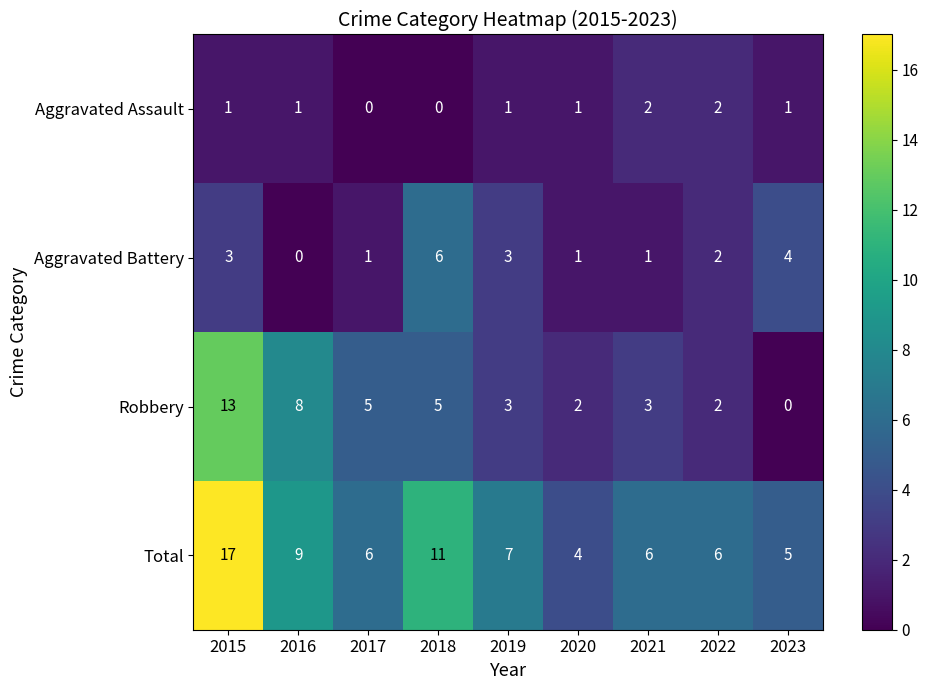

At which label does Robbery first exceed 3?

2015